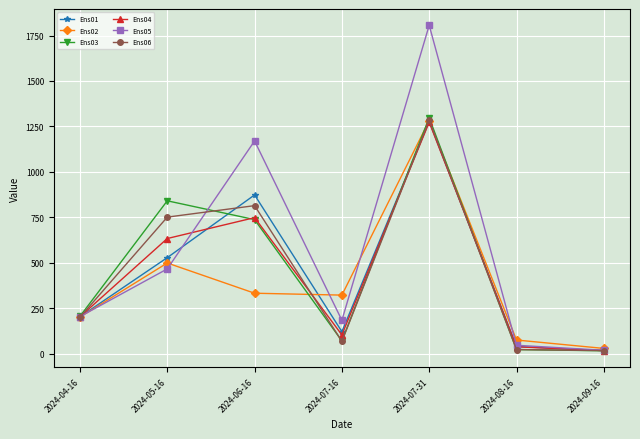

What is the difference between the second highest and minimum values in the Ens04 series?

731.4